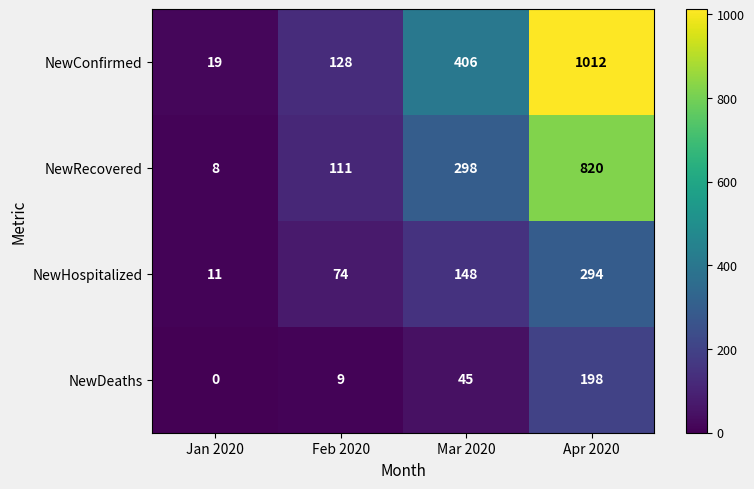

Reading right to left, extract all data points from this chart.

NewConfirmed: Apr 2020=1012	Mar 2020=406	Feb 2020=128	Jan 2020=19
NewRecovered: Apr 2020=820	Mar 2020=298	Feb 2020=111	Jan 2020=8
NewHospitalized: Apr 2020=294	Mar 2020=148	Feb 2020=74	Jan 2020=11
NewDeaths: Apr 2020=198	Mar 2020=45	Feb 2020=9	Jan 2020=0